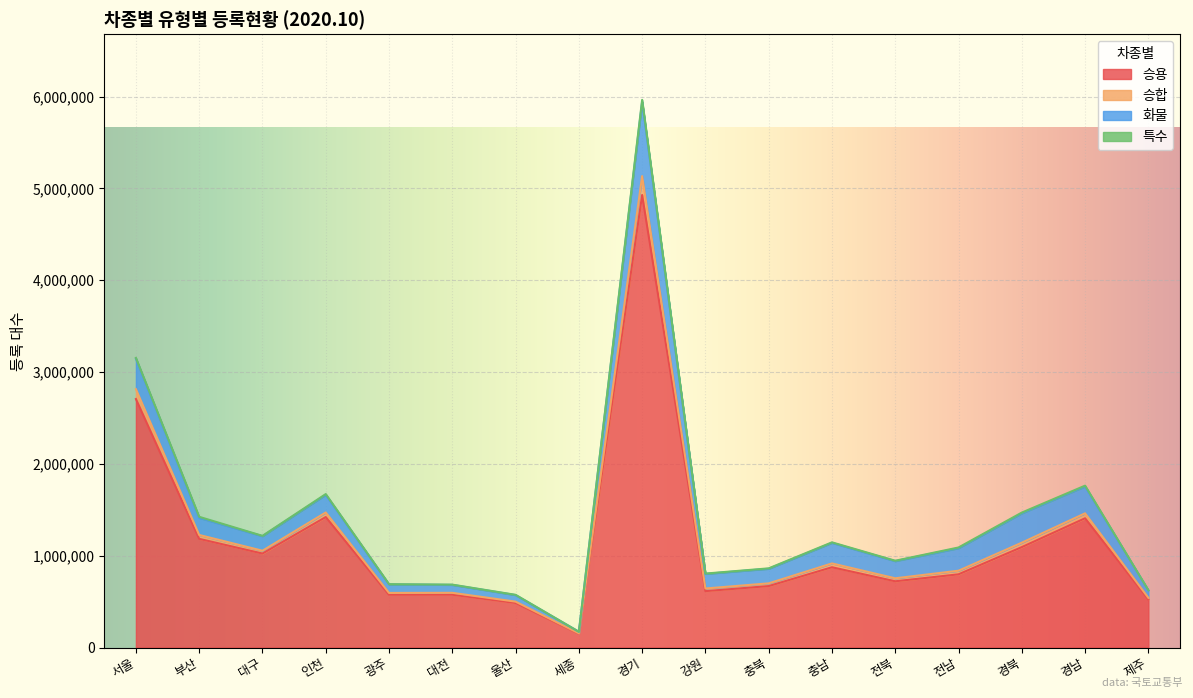

What is the label of the 9th point from the right?

경기